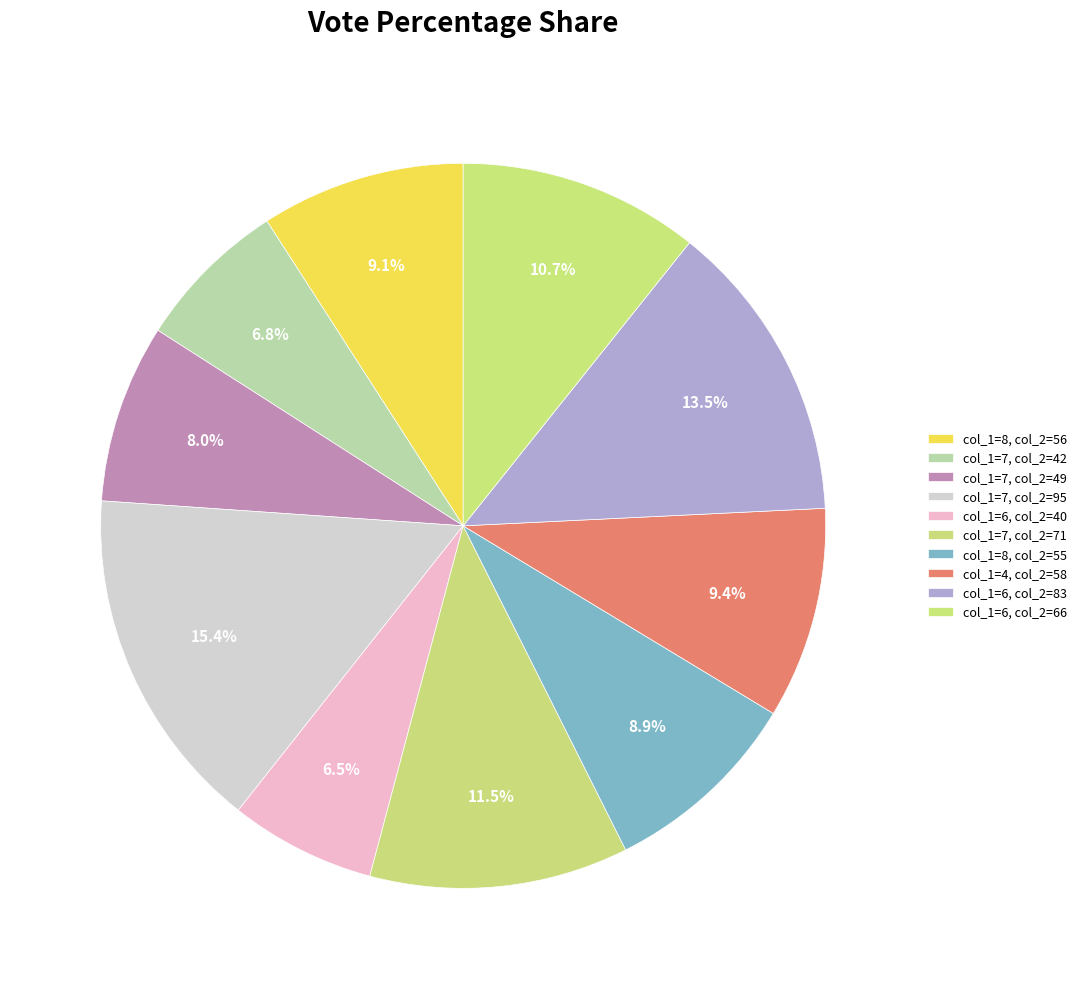

How many segments does this pie chart have?

10